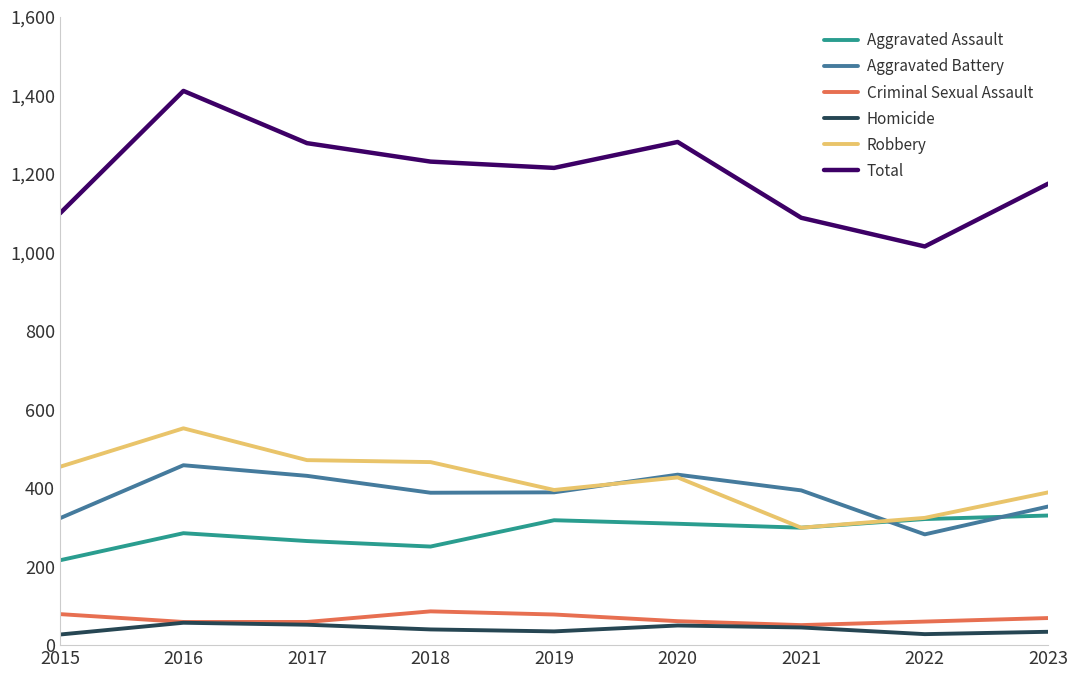

At which label does Total reach its minimum?

2022